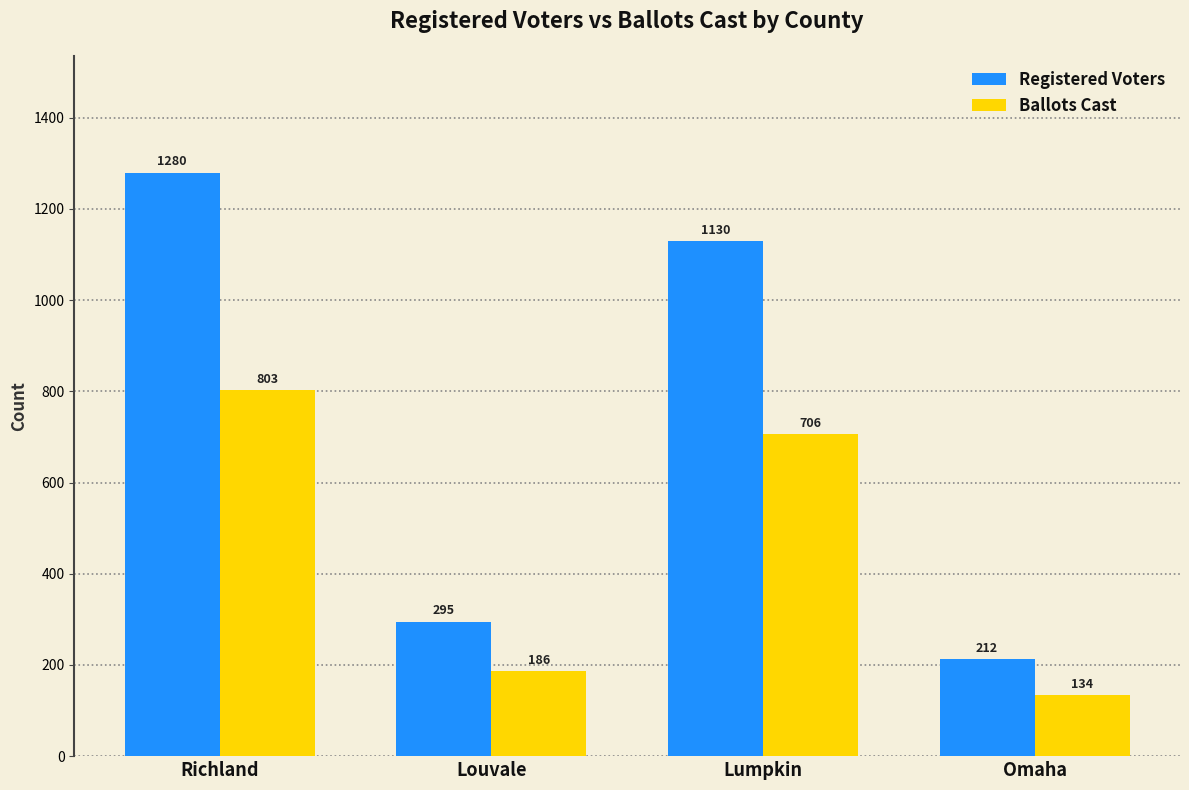

Which label corresponds to the largest value in the chart?

Richland